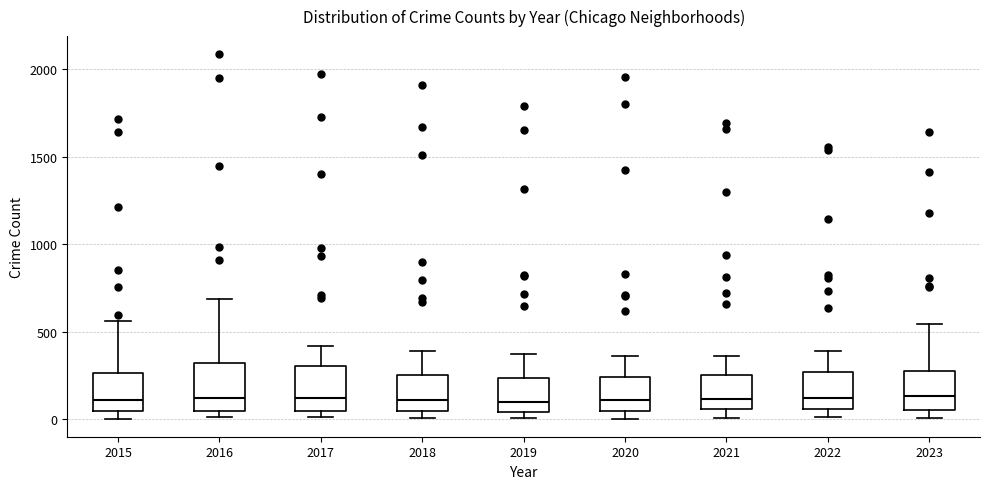

Where is the upper edge of the box at x = 2019 on the y-axis? The values are not printed on the chart, so give them approximately, as read against the axis.

250